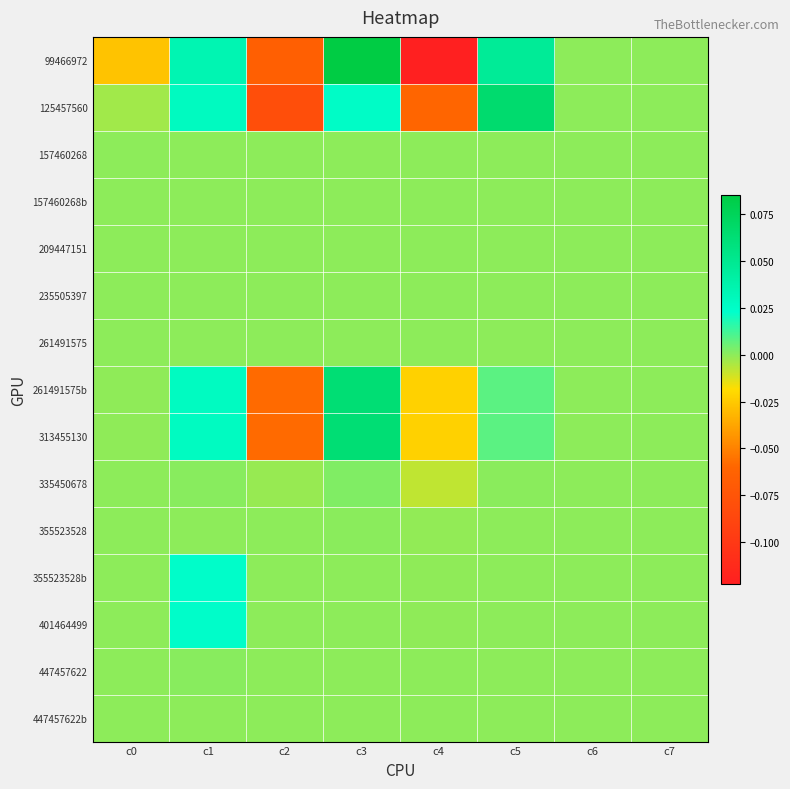

What is the total value across all series at c2?

-0.3